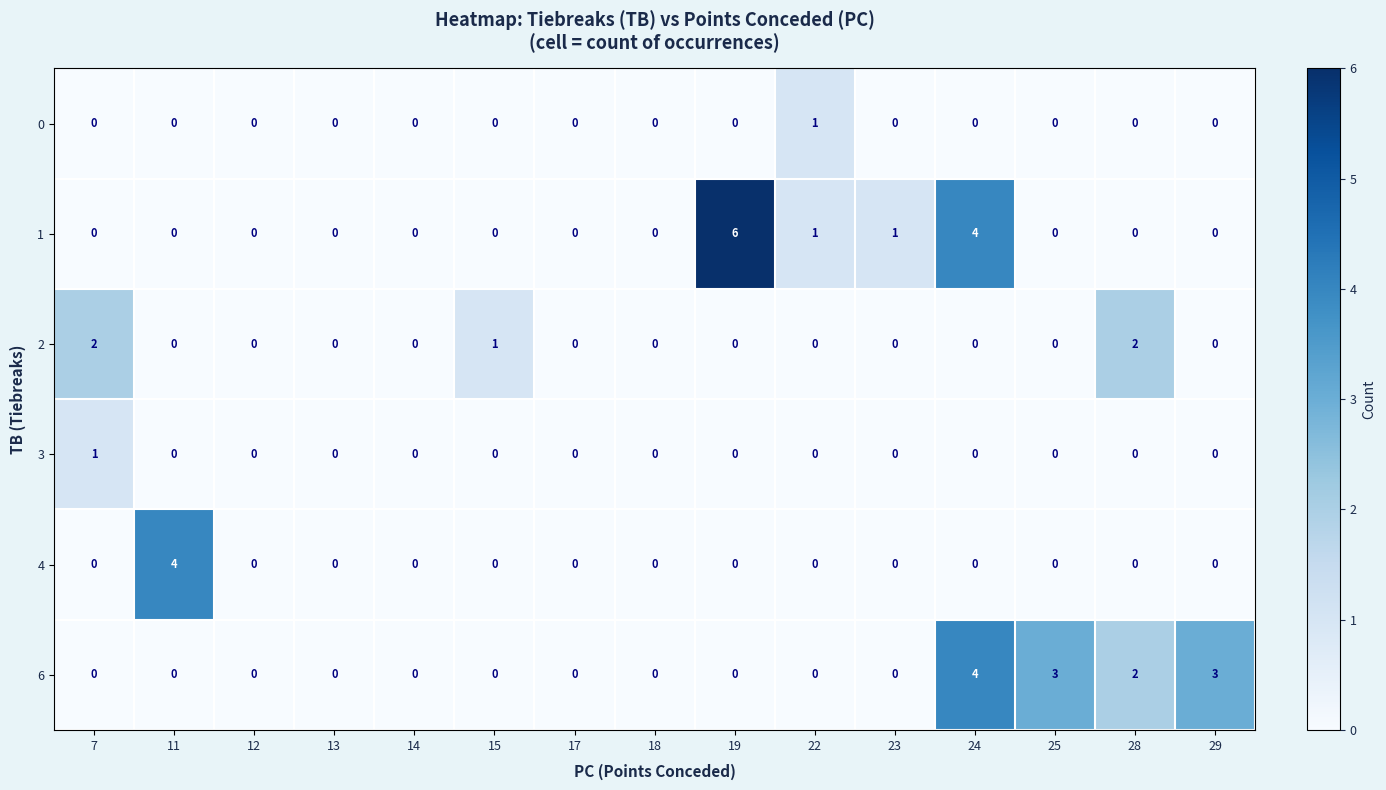

The value of 3 at 23 is 1. True or false?

False